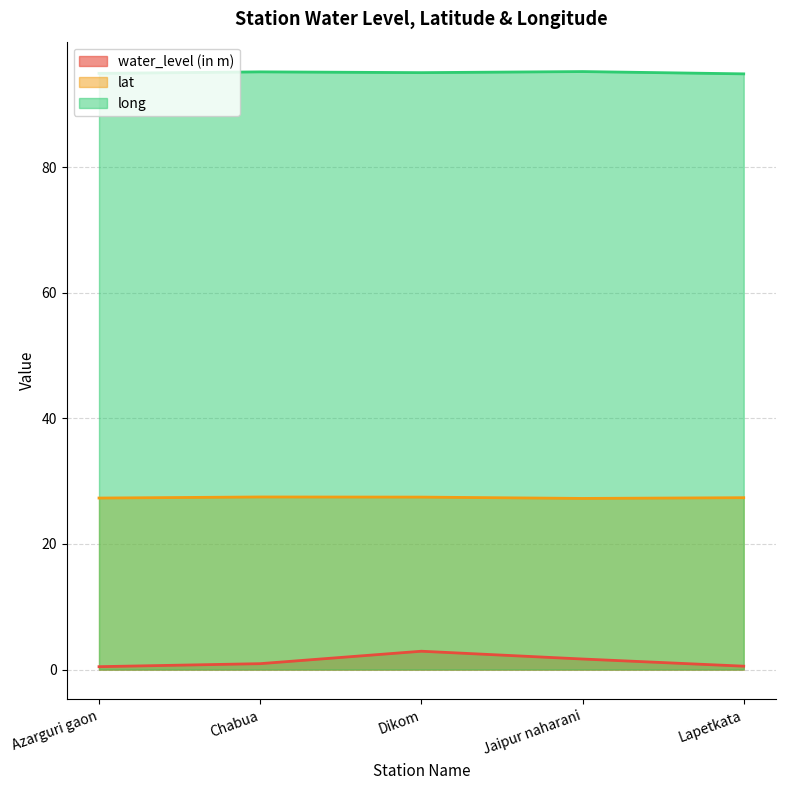

At which category is the sum across all series the highest?

Dikom